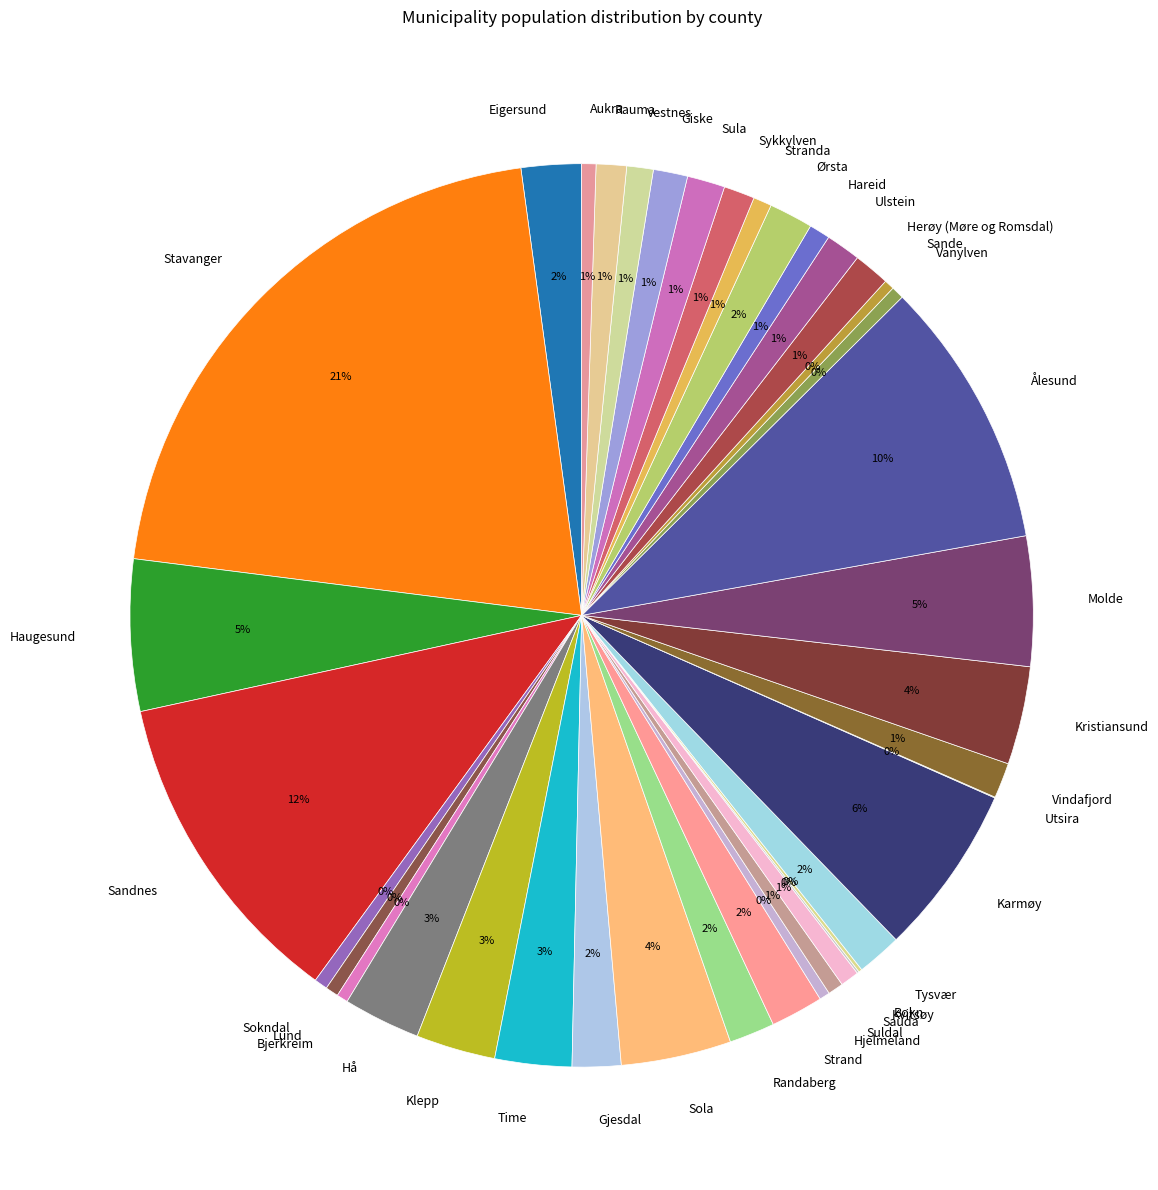

To the nearest percent, what is the average slice percentage?

3%